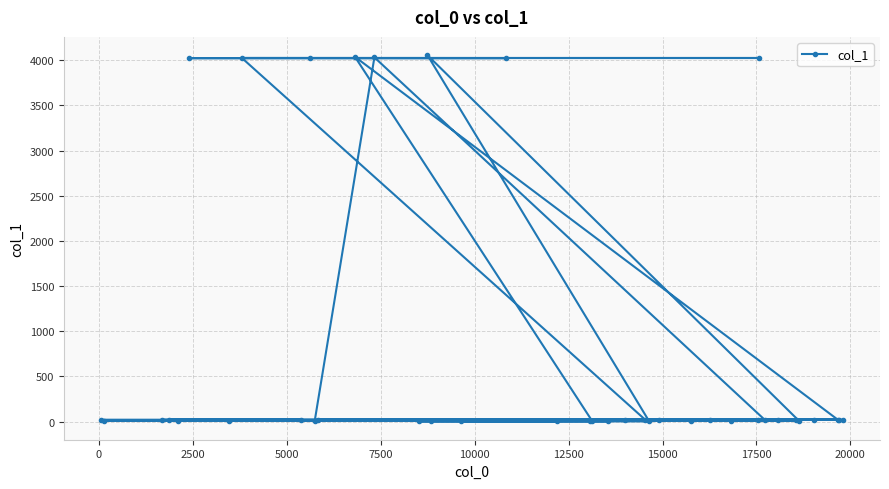

What is the sum of all values?

32635